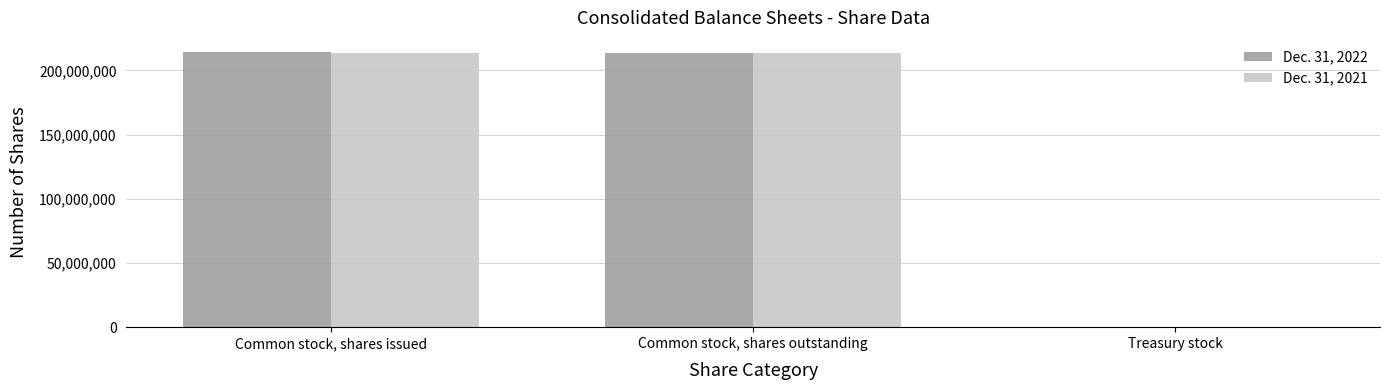

Is it true that Dec. 31, 2021 equals 213779848 at Common stock, shares outstanding?

True